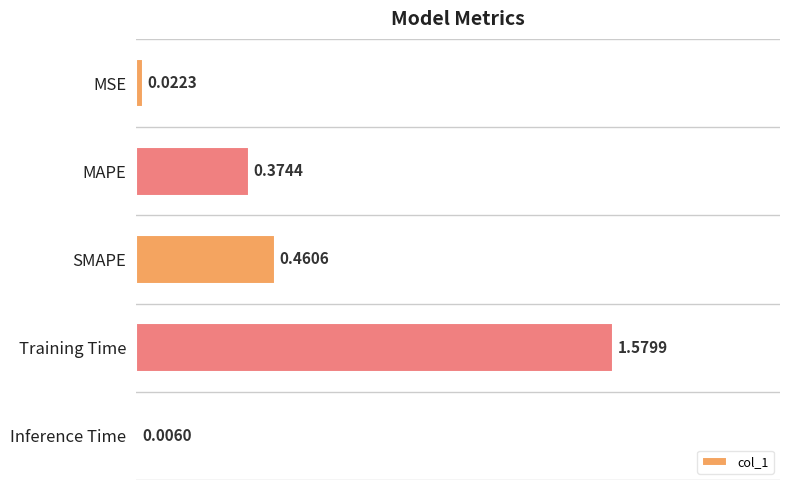

What is the sum of all values?

2.4